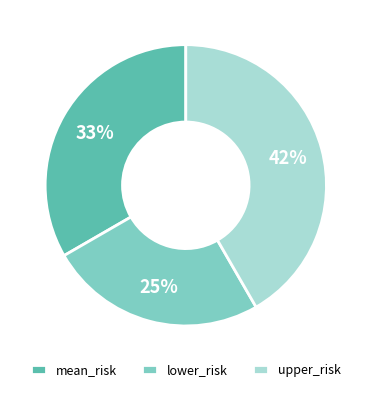

Is upper_risk the majority of the pie?

No